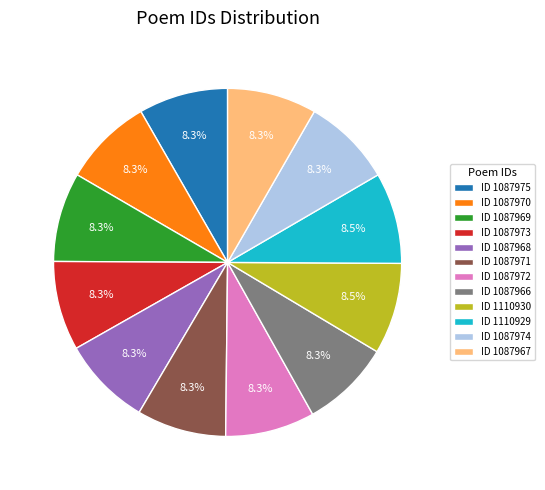

Is there a majority slice in this chart?

No